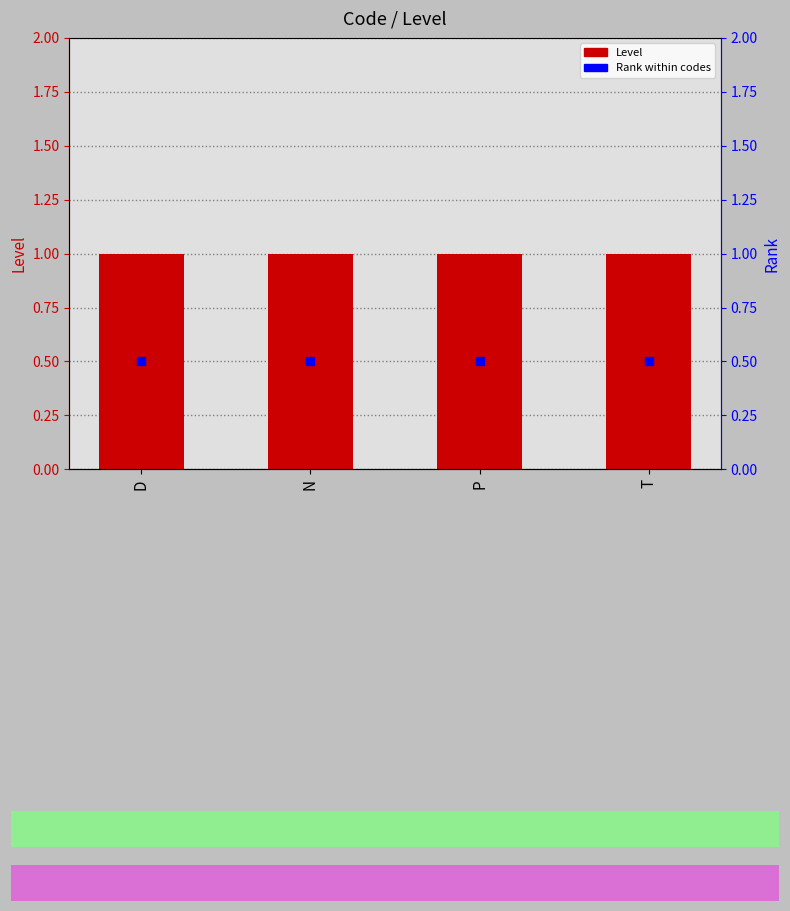

Which series has the largest total across all categories?

Level